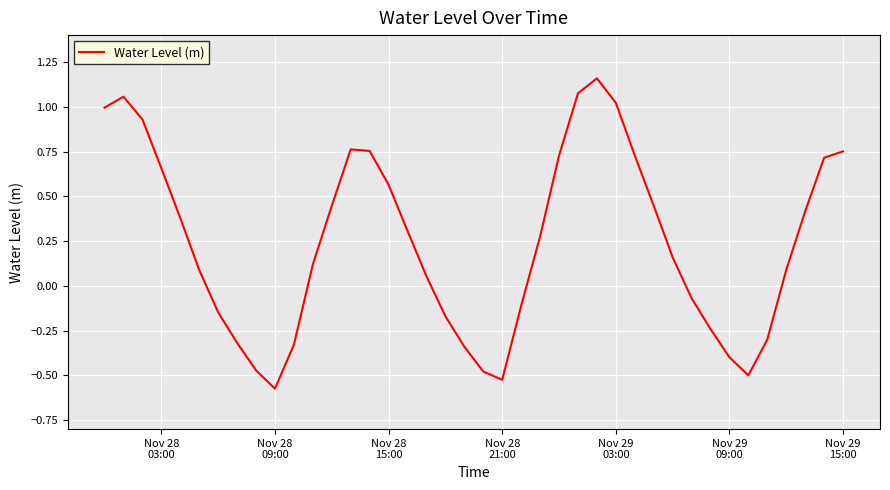

True or false: there are more than 0 points higher than both neighbors.

True